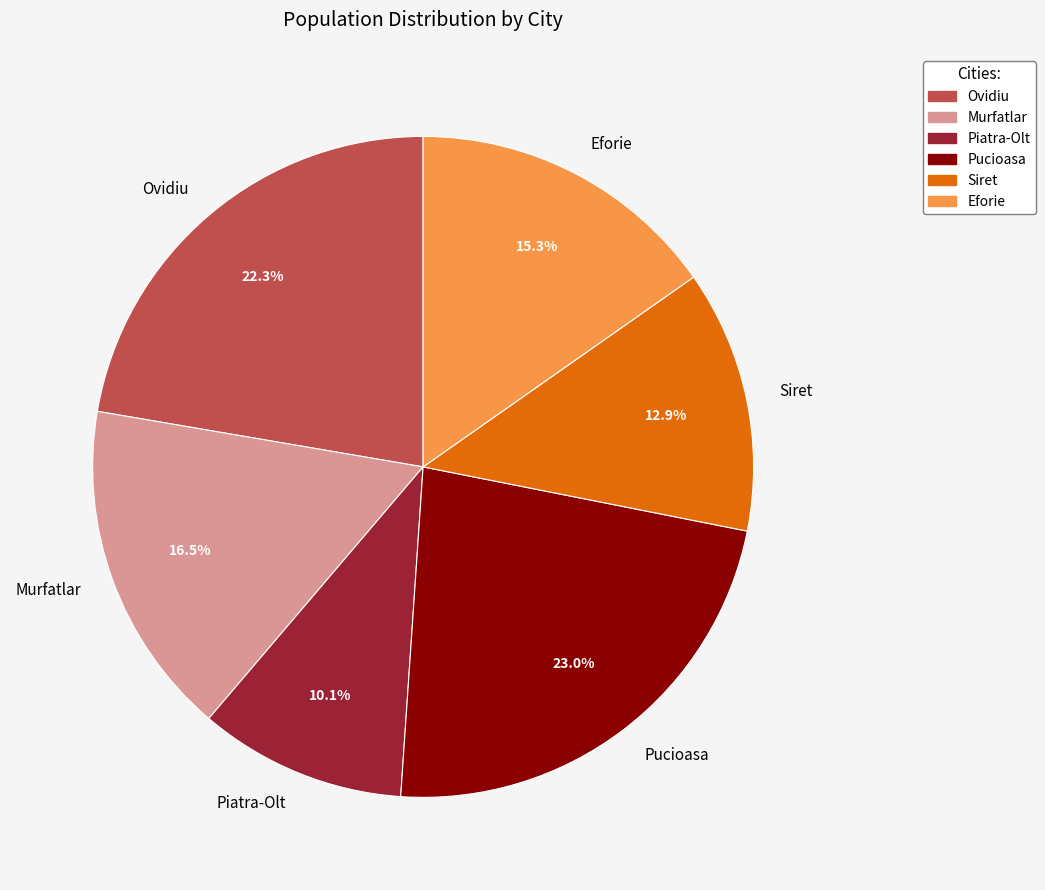

What percentage is the Pucioasa slice, to the nearest percent?

23%